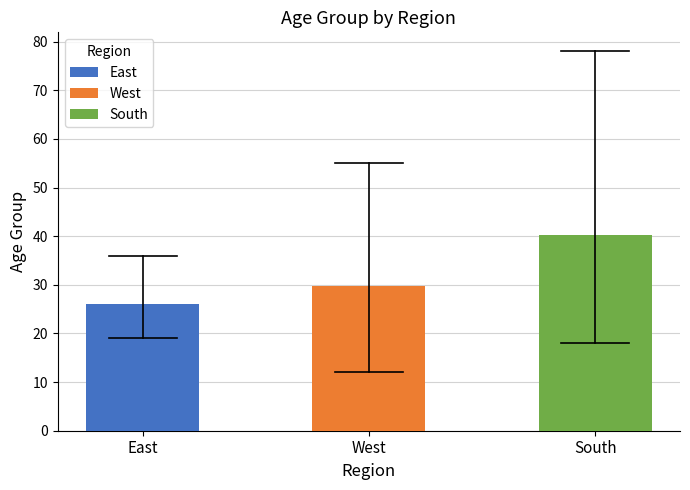

True or false: the data shows 26 at 1.

False